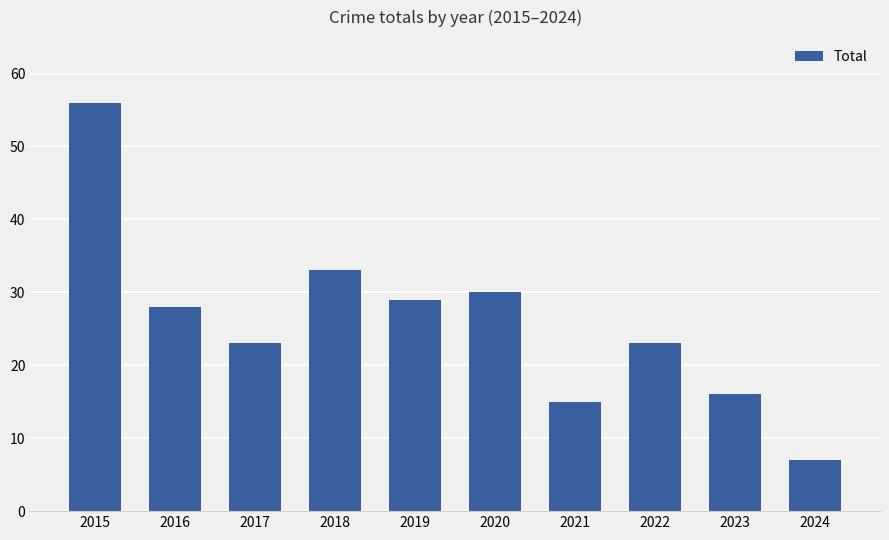

What is the value of the 3rd bar from the left?

23